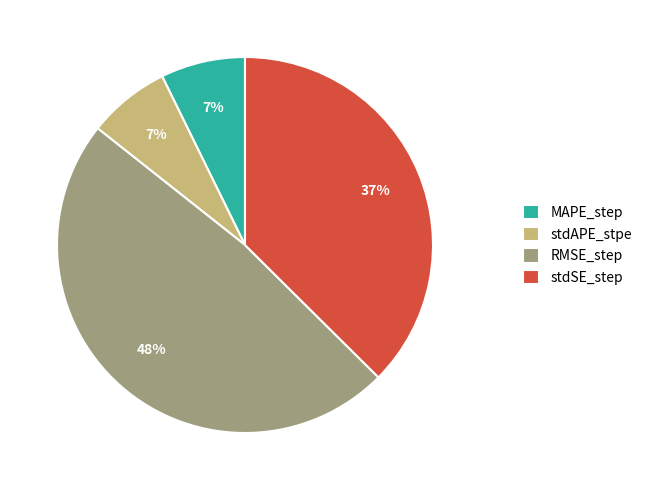

Is it true that stdAPE_stpe is 1% of the pie?

False